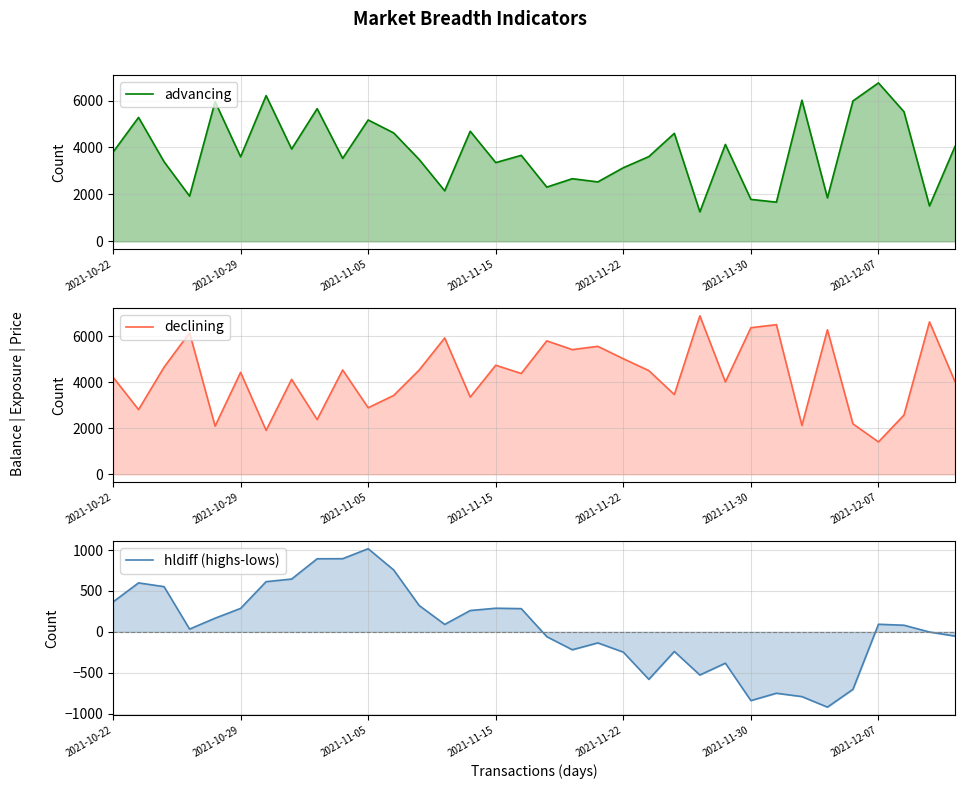

Which series has the largest total across all categories?

declining